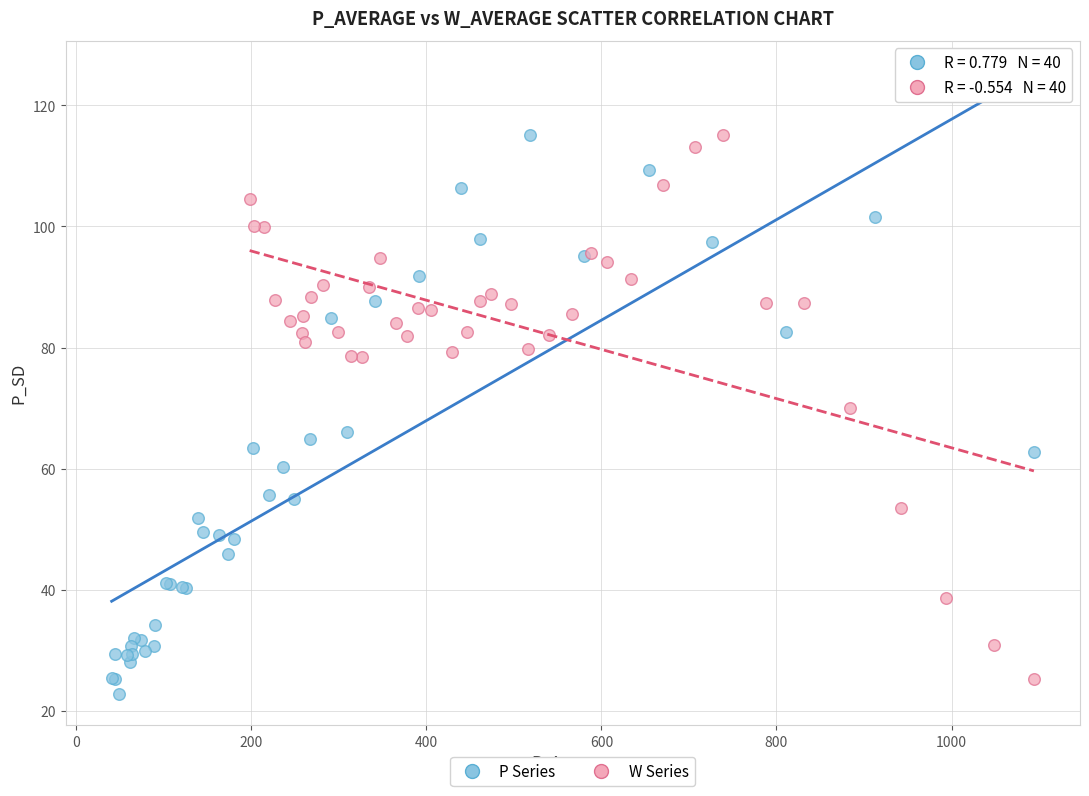

Which series contains the lowest Y value?

P Series